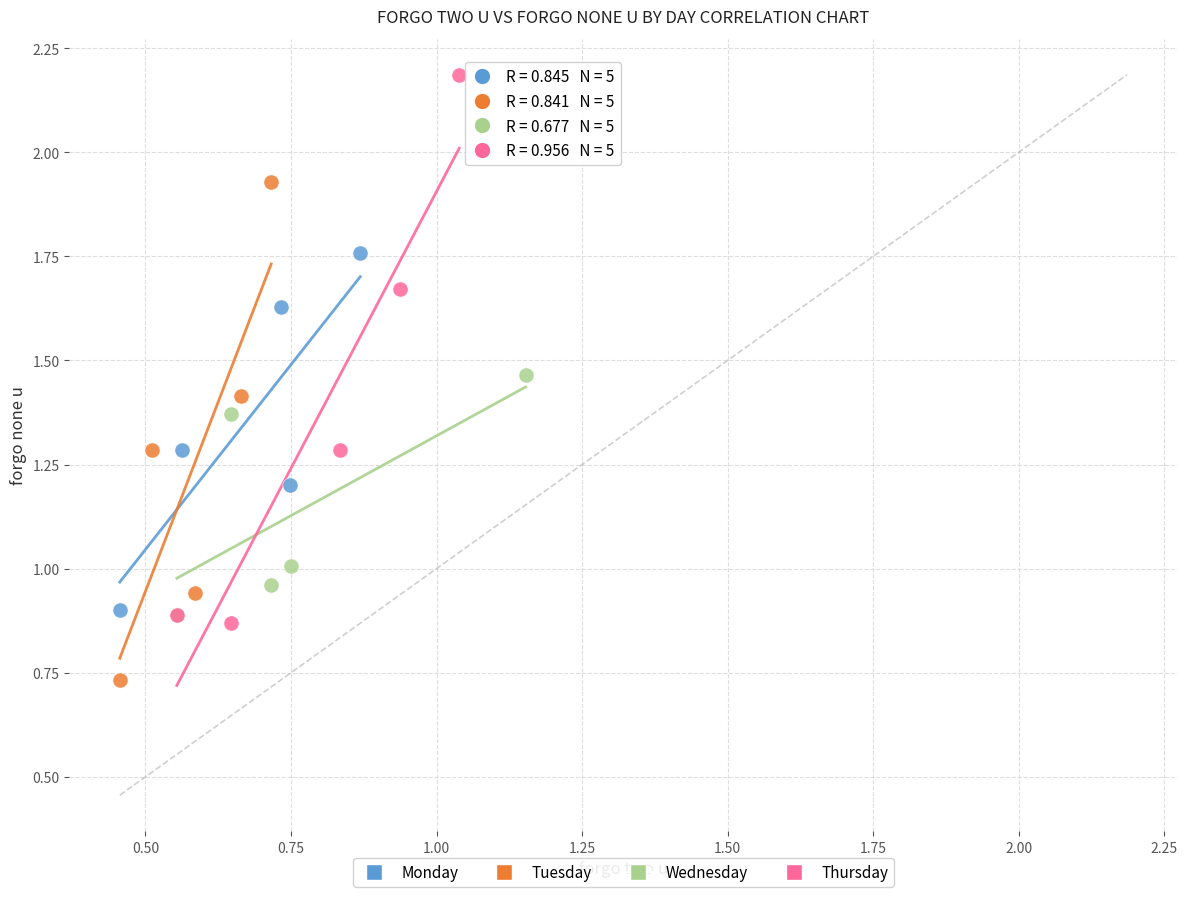

Which series has the widest spread of Y values?

Thursday